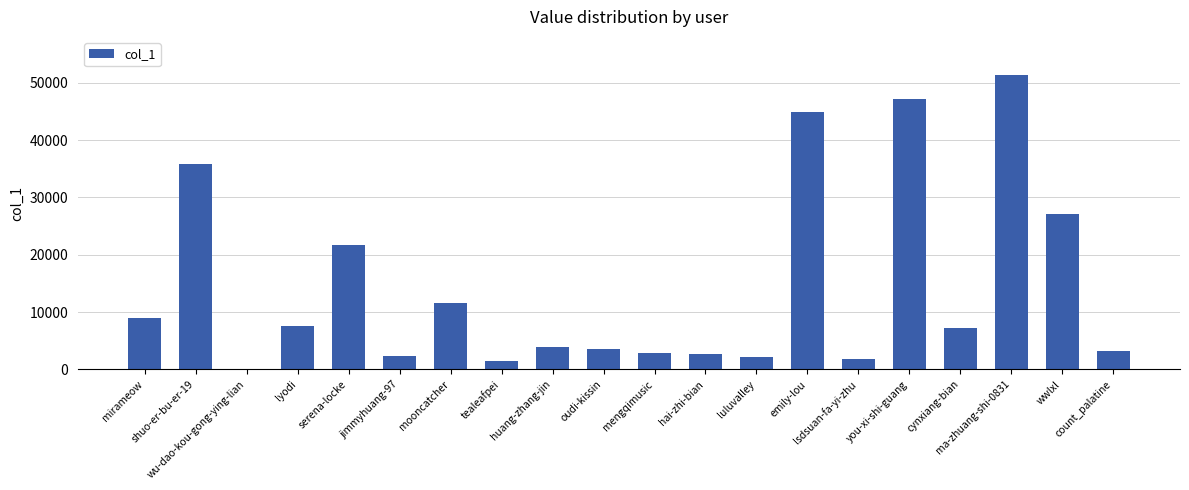

What is the maximum value shown in the chart?

51433